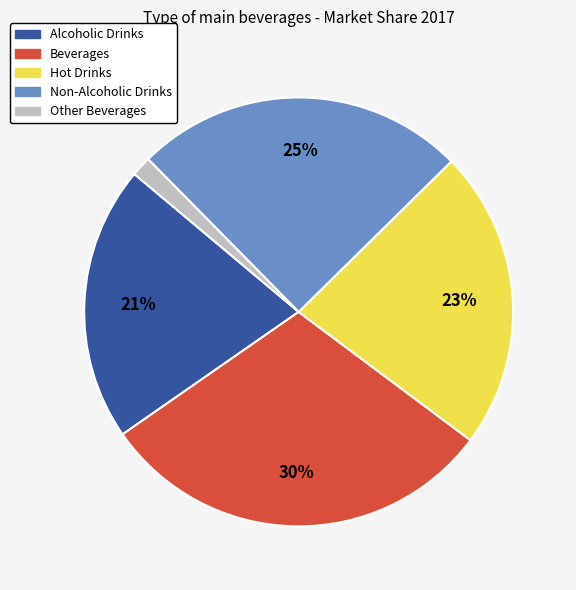

To the nearest percent, what is the average slice percentage?

20%